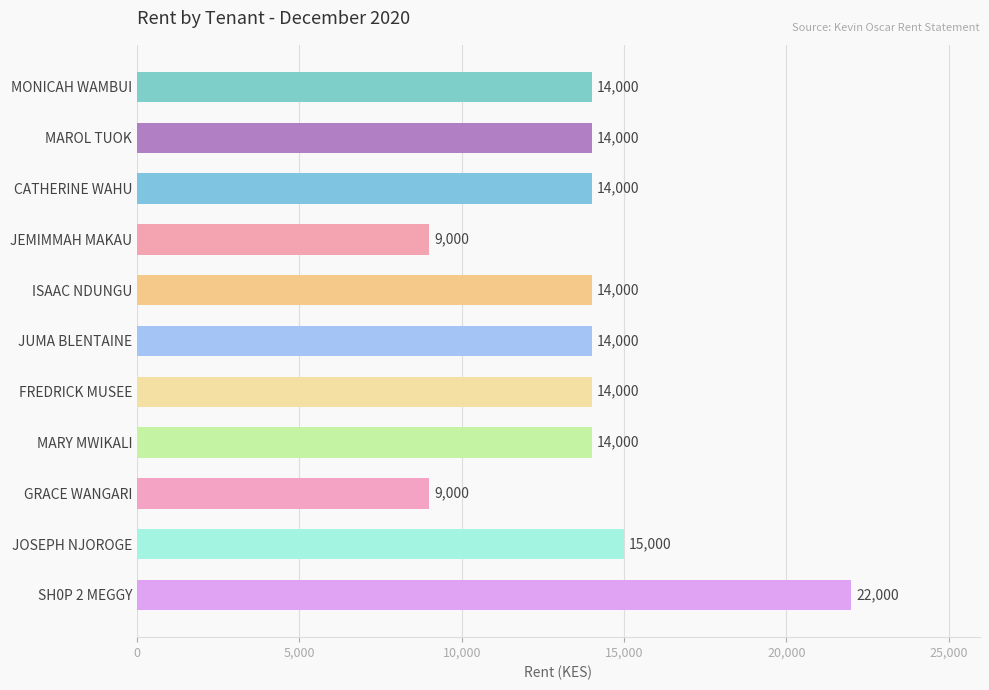

What is the sum of all values?

153000